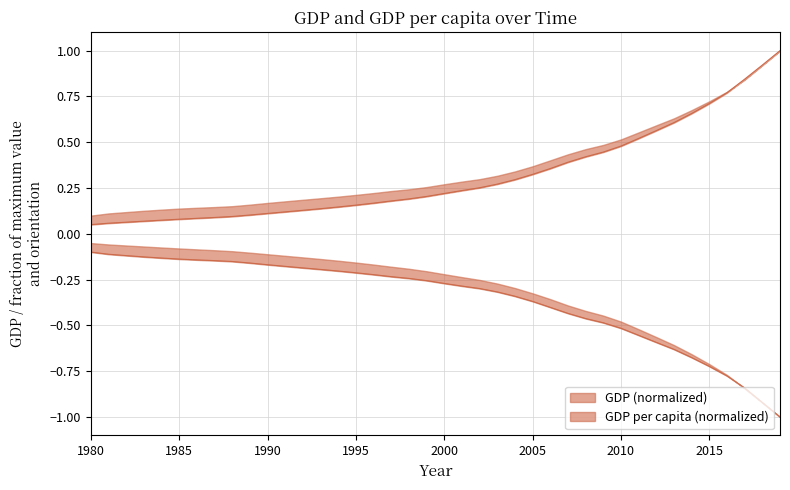

Rank the series by their maximum value, from lowest to highest.

GDP per capita, GDP